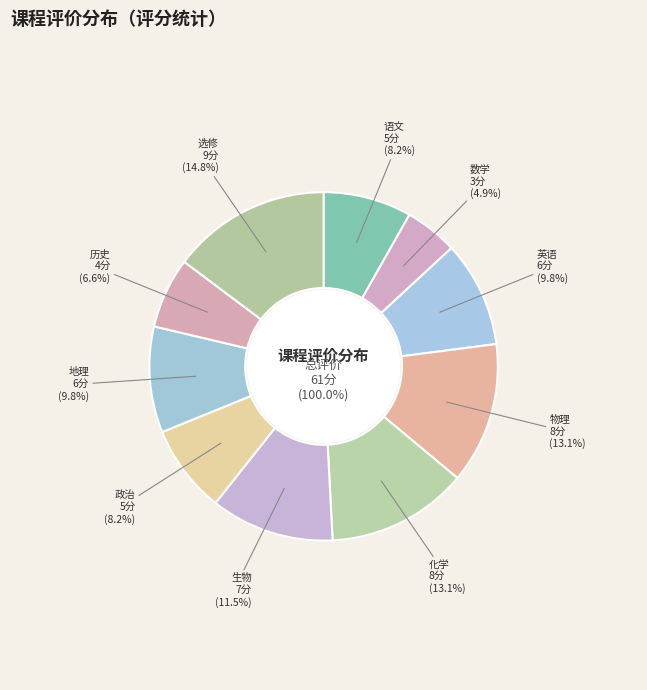

Which category has the smallest portion of the pie?

数学